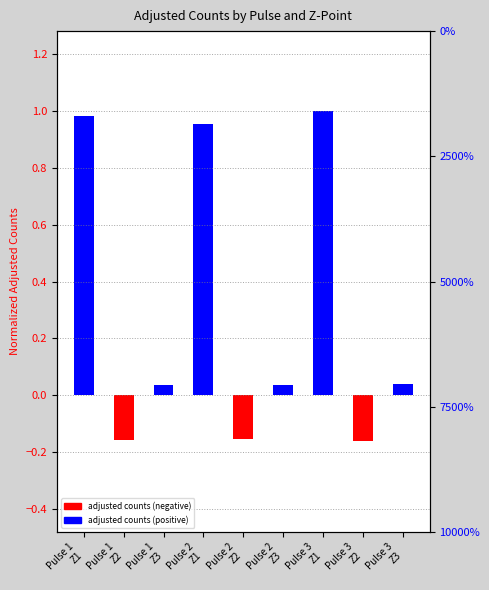

What is the label of the 8th bar from the left?

Pulse 3
Z2